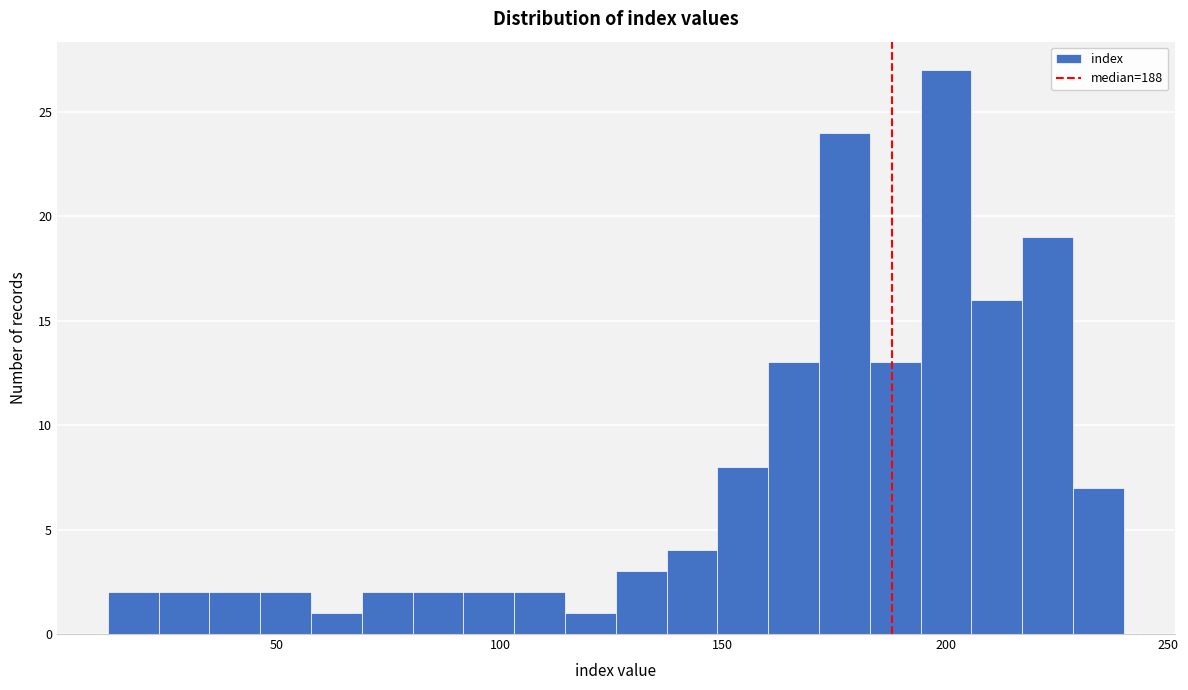

Around what value on the x-axis is the tallest bar? Give the approximate position of its centre, as read against the axis.

200